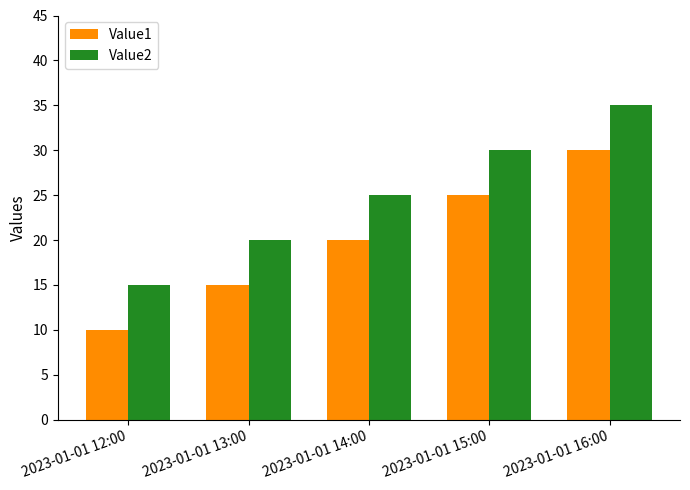

What are all the series names shown in the legend?

Value1, Value2